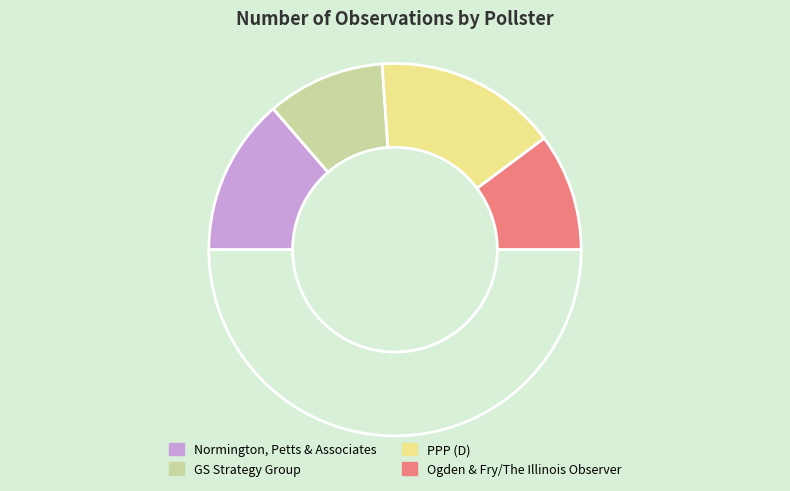

How many slices are in this pie chart?

5